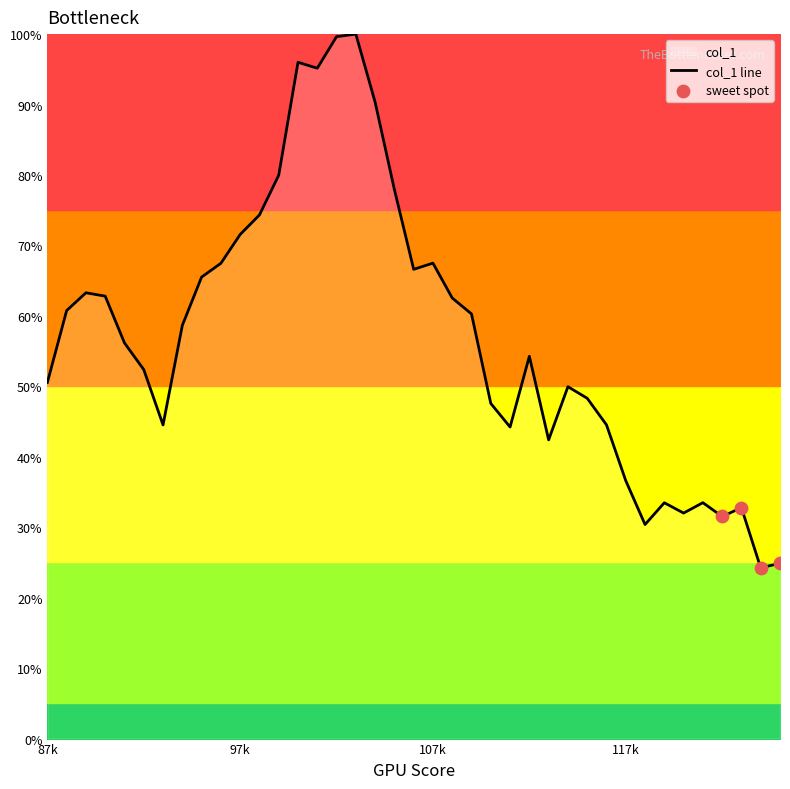

What is the change in value from 109 to 110?

-0.1